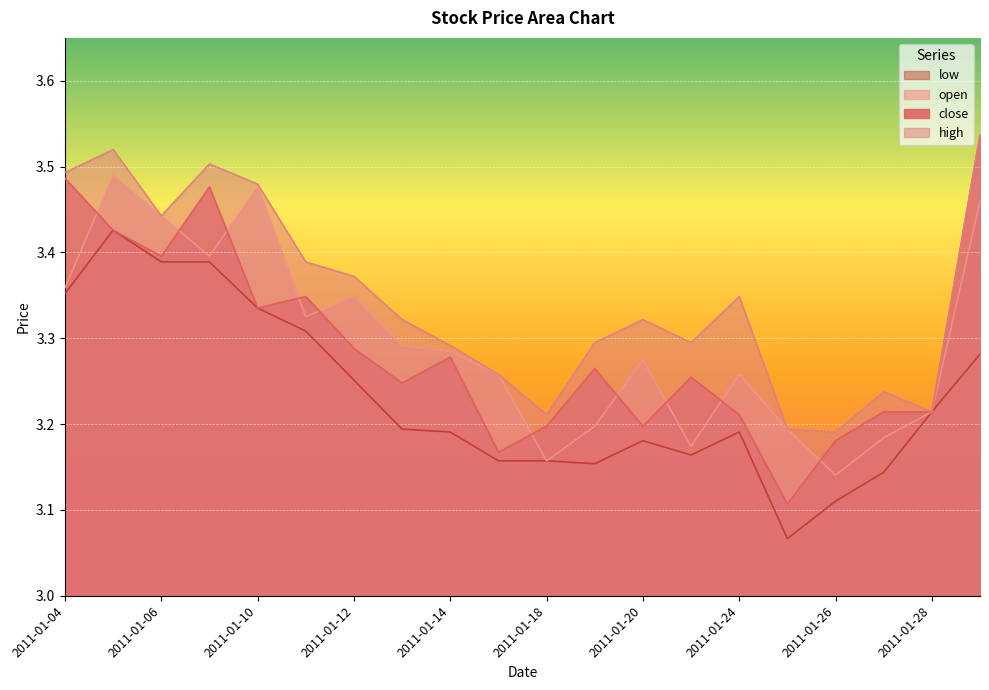

What is the value of the high point at the 14th from the left?

3.3